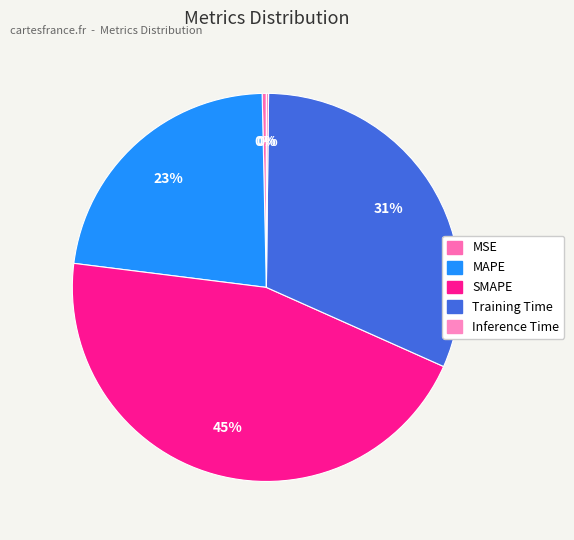

Does any single category account for the majority?

No